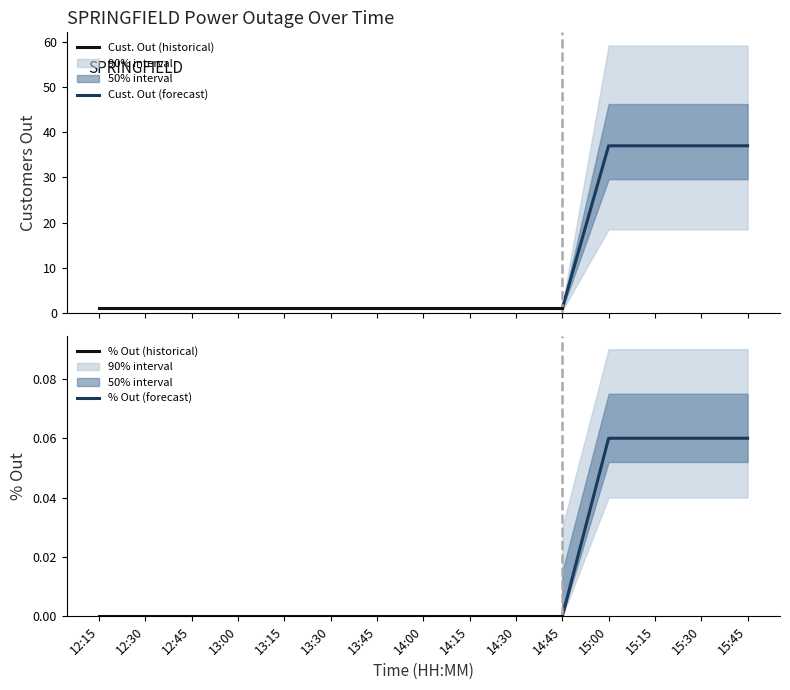

How many lines are shown in the chart?

2